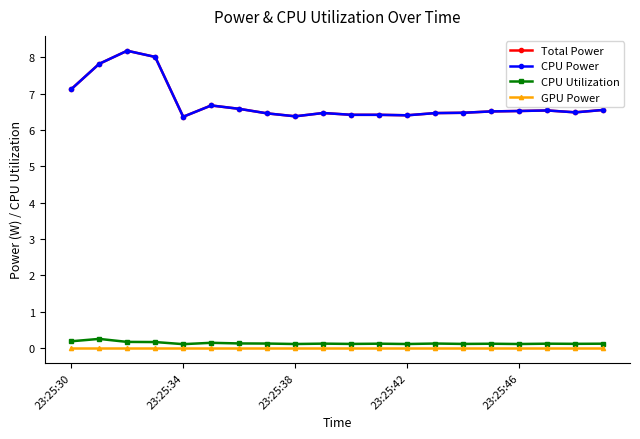

Does the chart have visible grid lines?

No